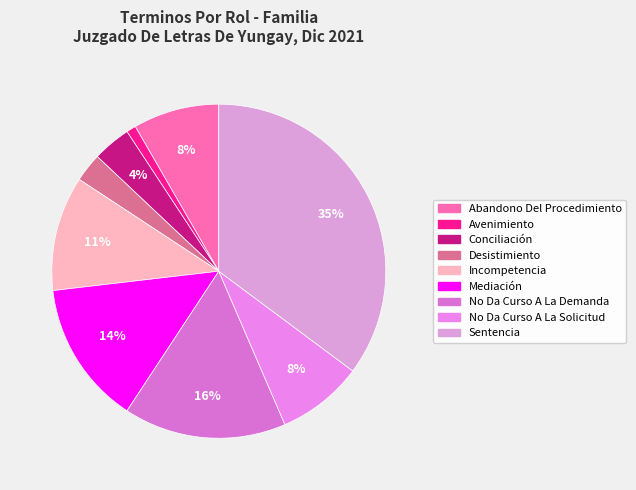

Which category has the smallest portion of the pie?

Avenimiento